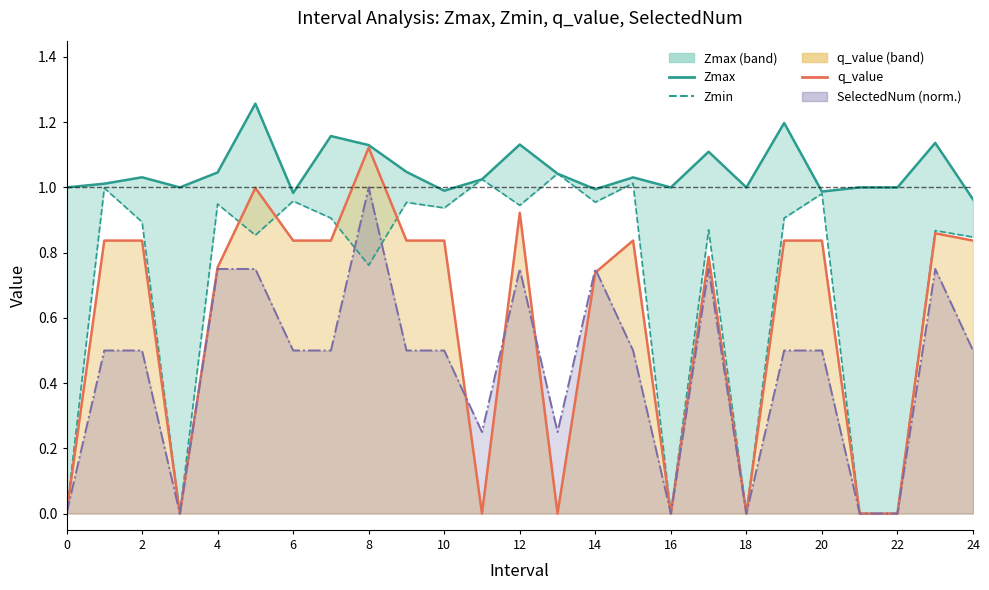

True or false: Zmax and q_value cross at least once.

False